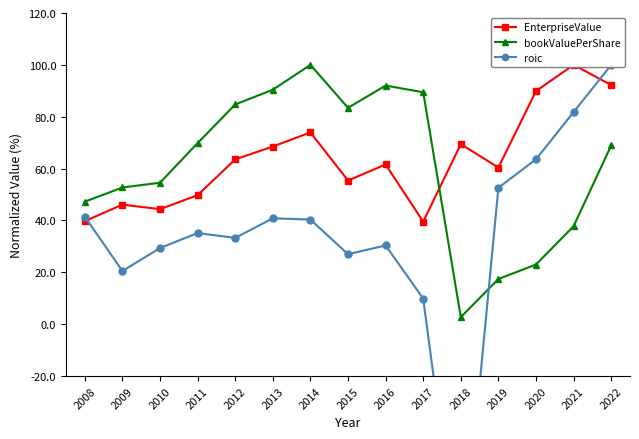

Rank the categories by bookValuePerShare value from lowest to highest.

2018, 2019, 2020, 2021, 2008, 2009, 2010, 2022, 2011, 2015, 2012, 2017, 2013, 2016, 2014